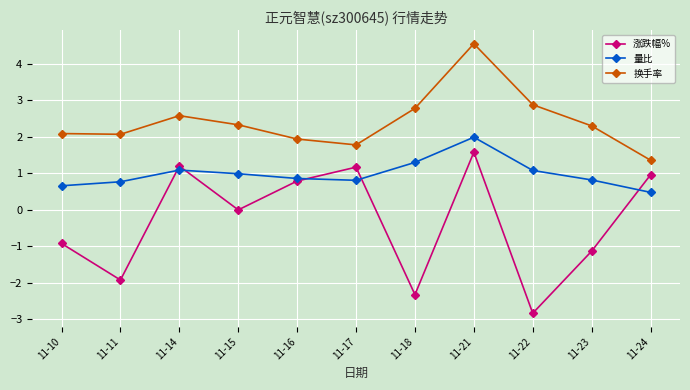

At which label does 涨跌幅% reach its minimum?

11-22